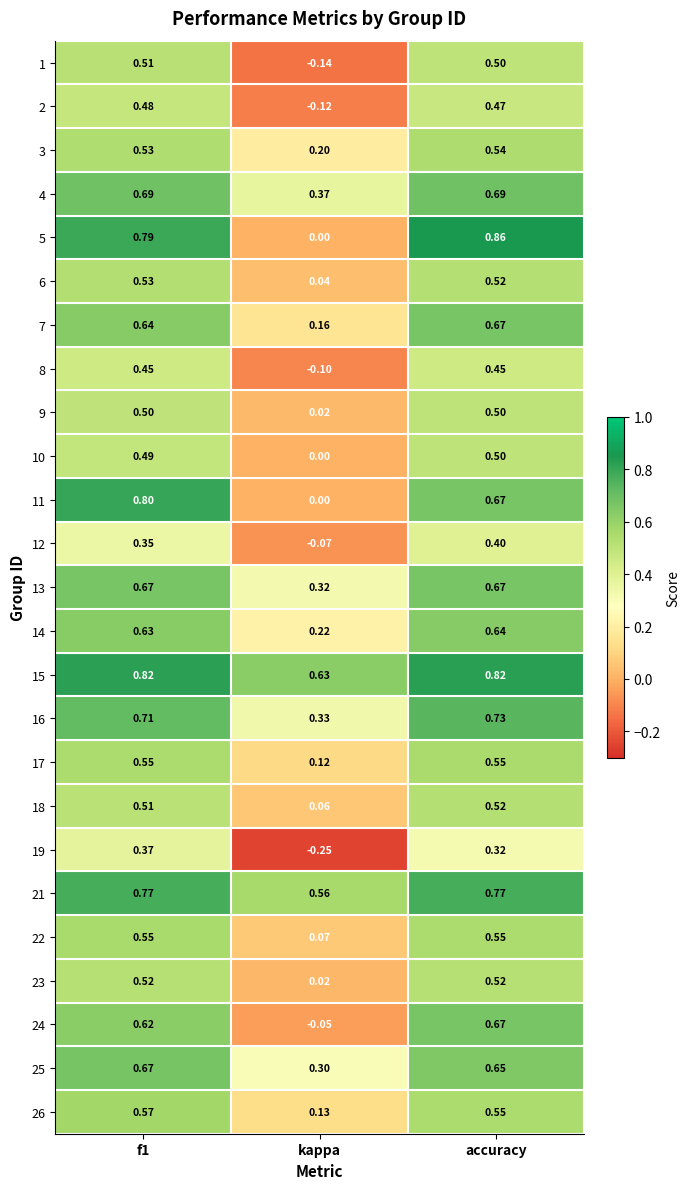

Which category has the highest value across all series?

accuracy